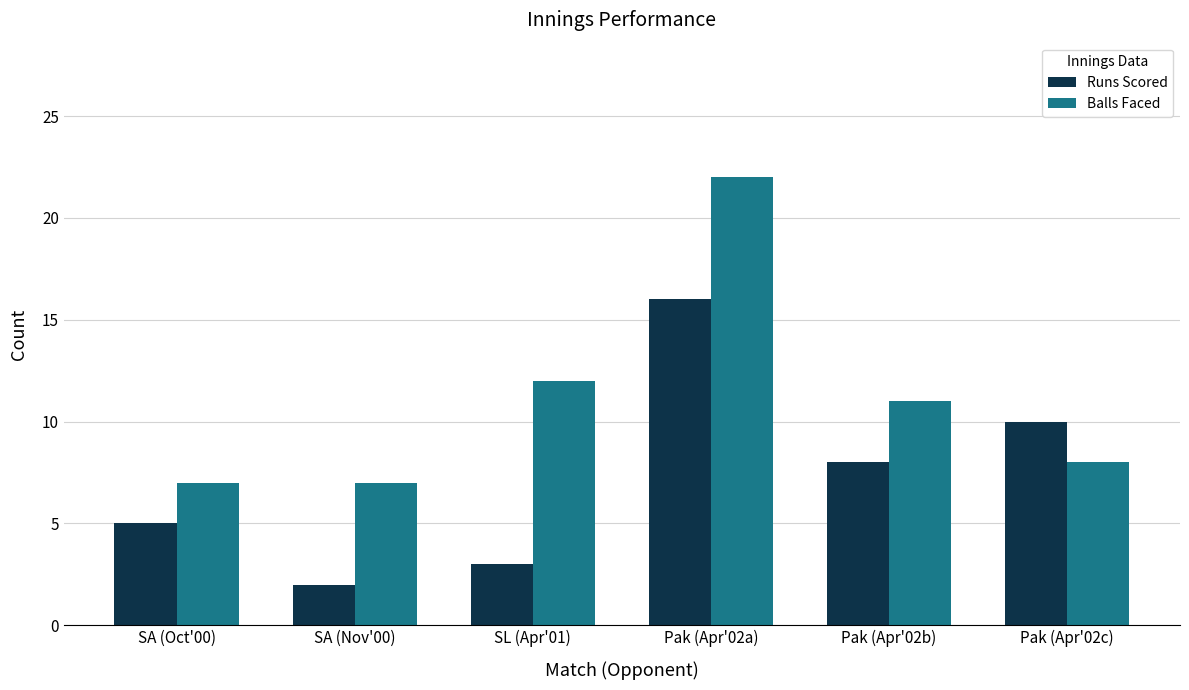

How many bars are there in total?

12